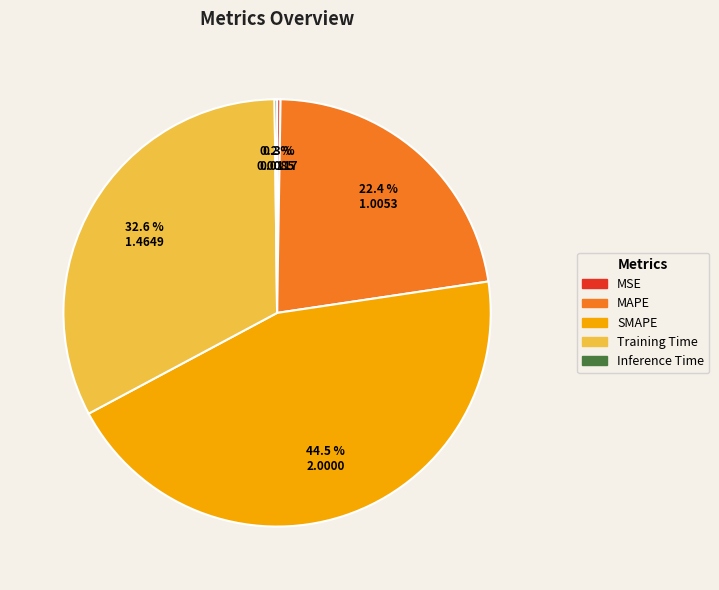

Which slice is the largest?

SMAPE